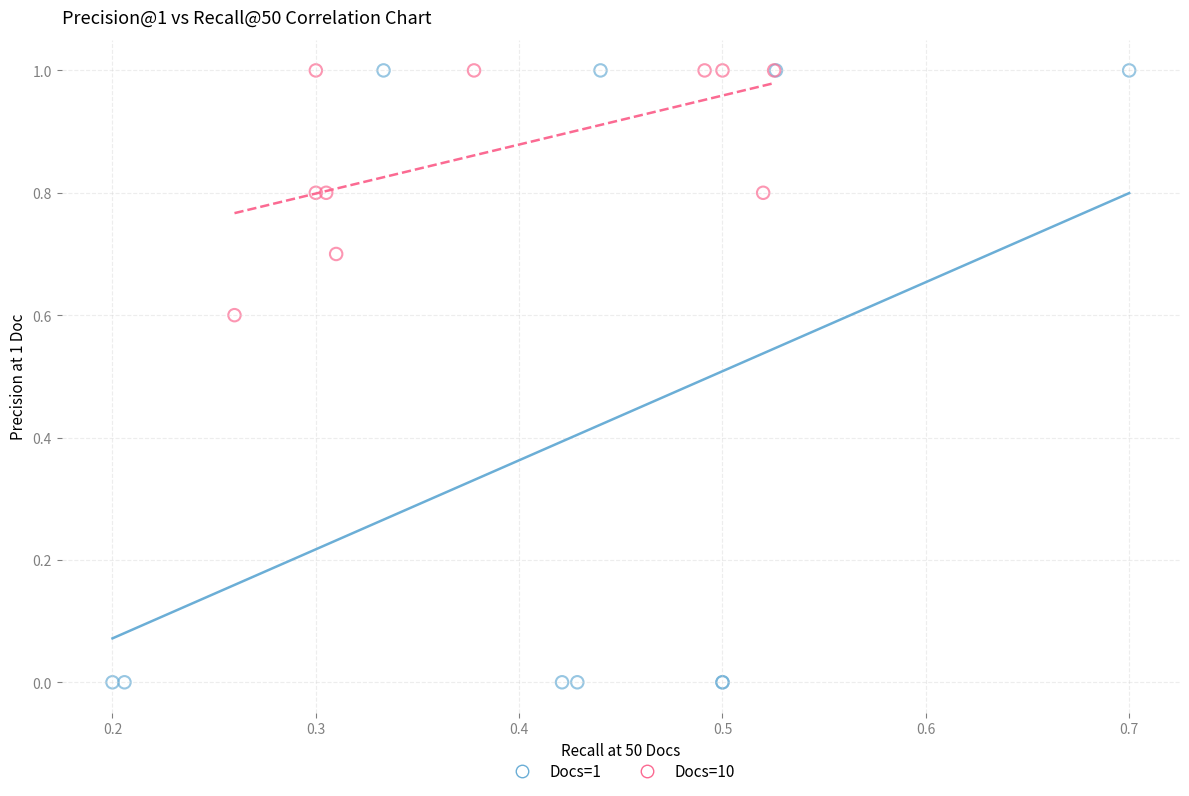

Which series has the largest Y range (max minus min)?

Docs=1